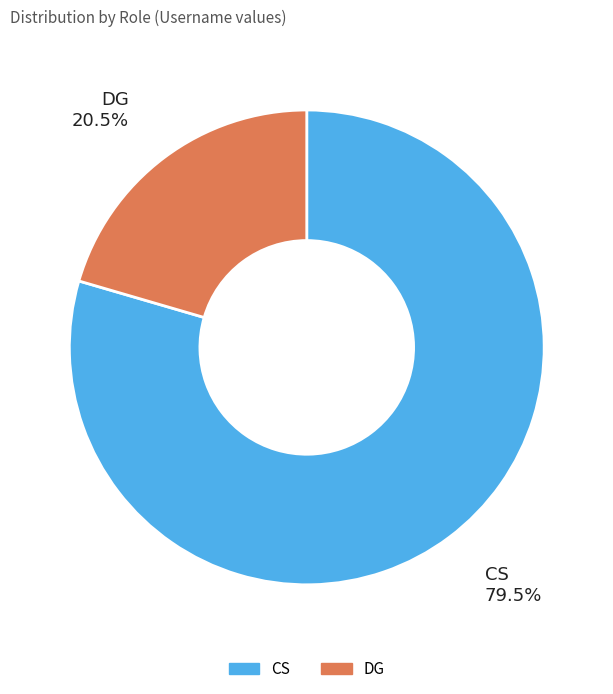

How many slices are in this pie chart?

2